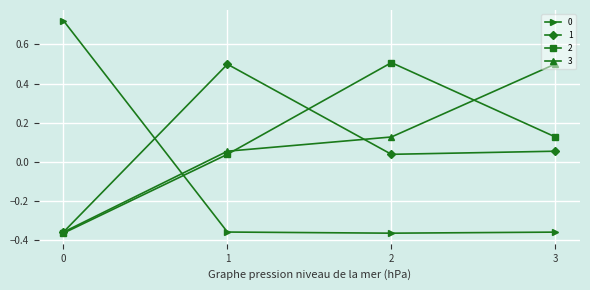

True or false: 3 and 0 cross at least once.

True